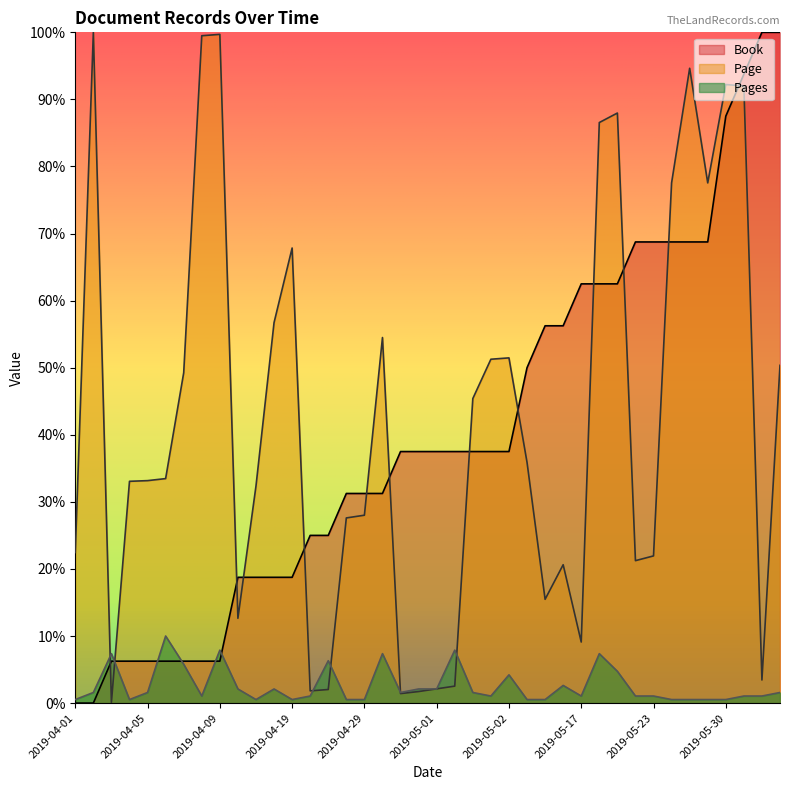

What is the label of the 27th point from the left?

2019-05-14